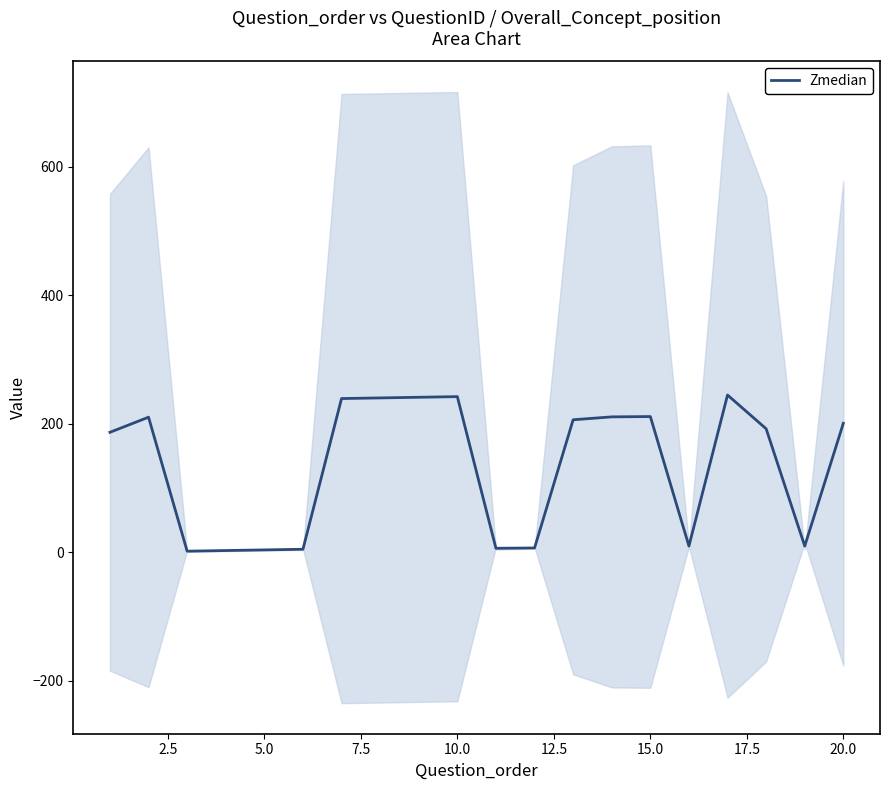

How many lines are shown in the chart?

1